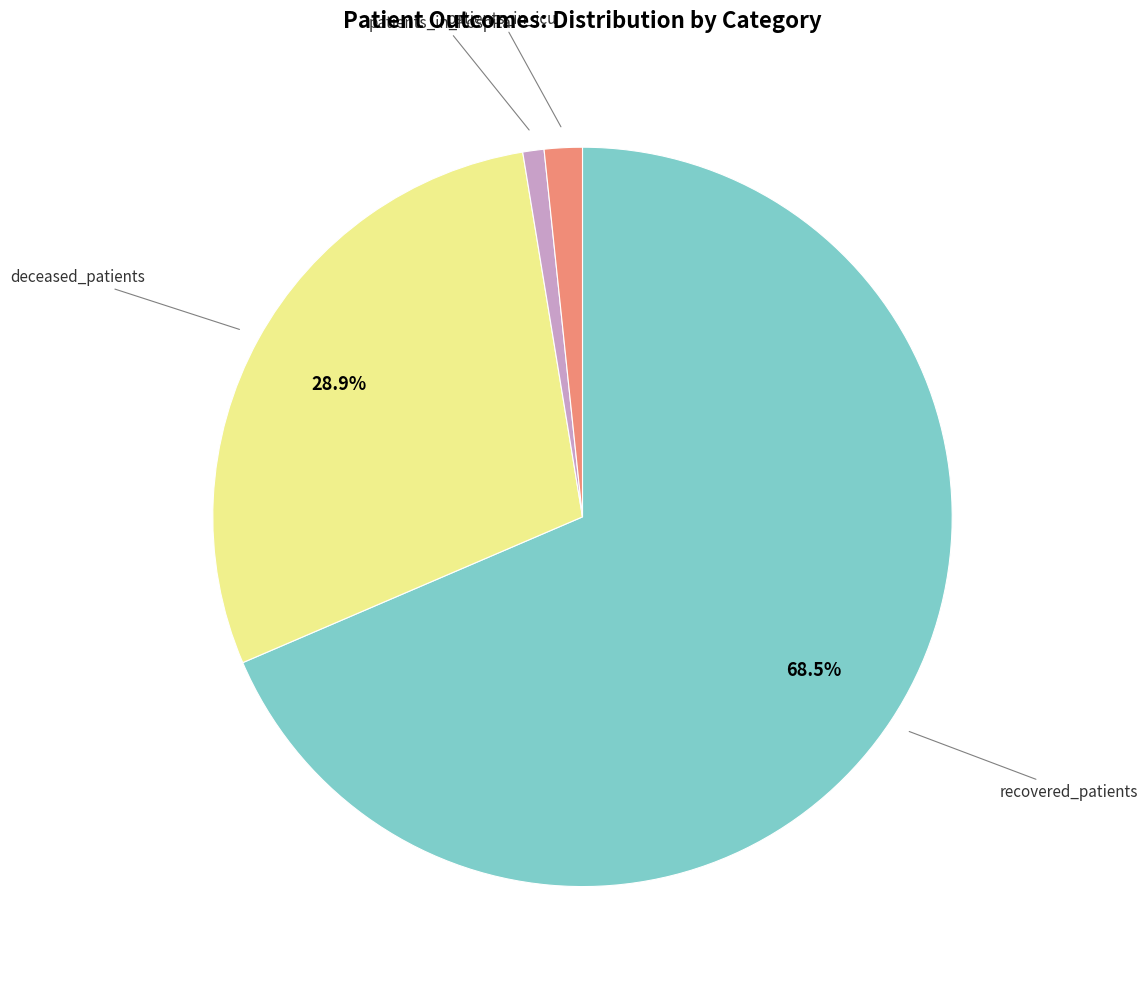

Combined, do patients_in_icu and recovered_patients account for over 50%?

Yes